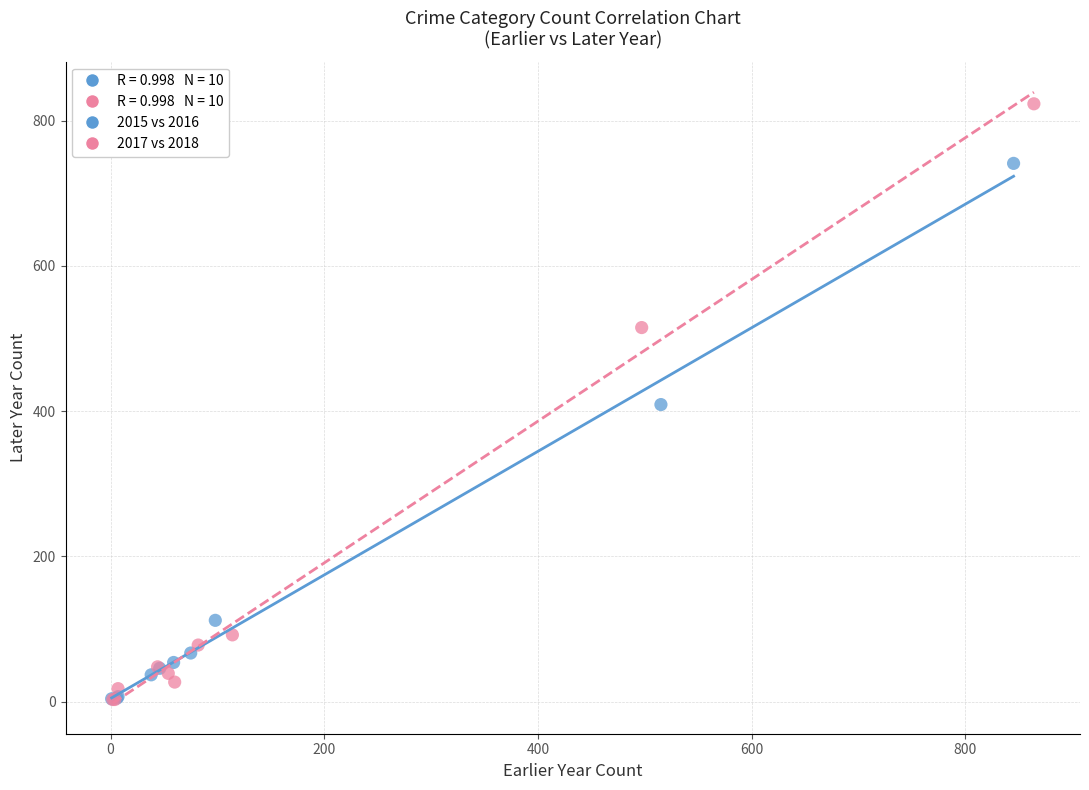

Which series contains the highest Y value?

2017 vs 2018